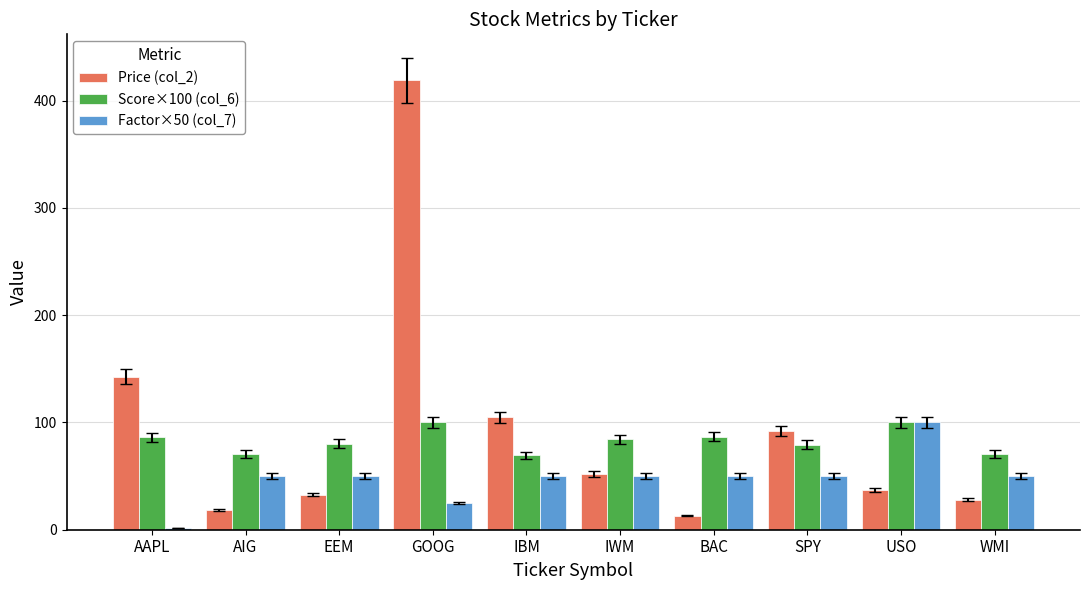

What is the sum of the Factor×50 (col_7) values at SPY and BAC?

100.0